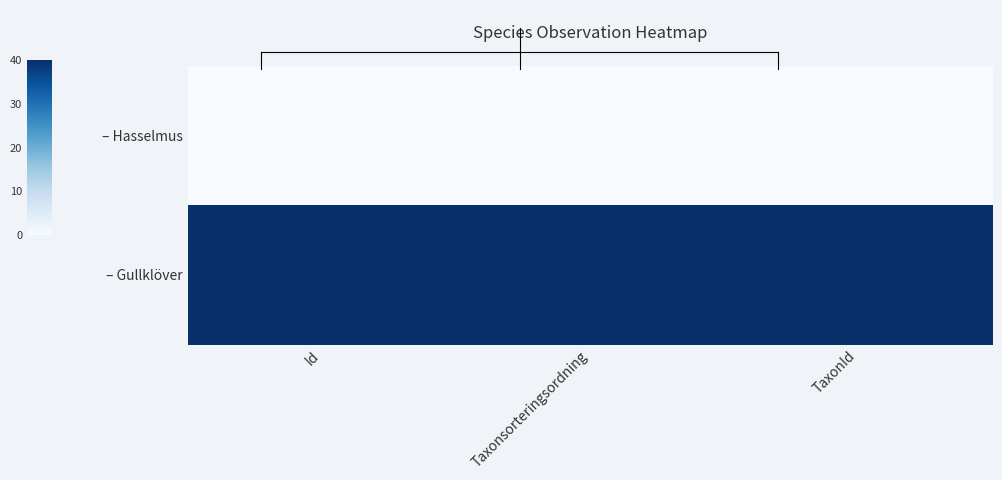

Between Taxonsorteringsordning and Id, which is larger?

Taxonsorteringsordning